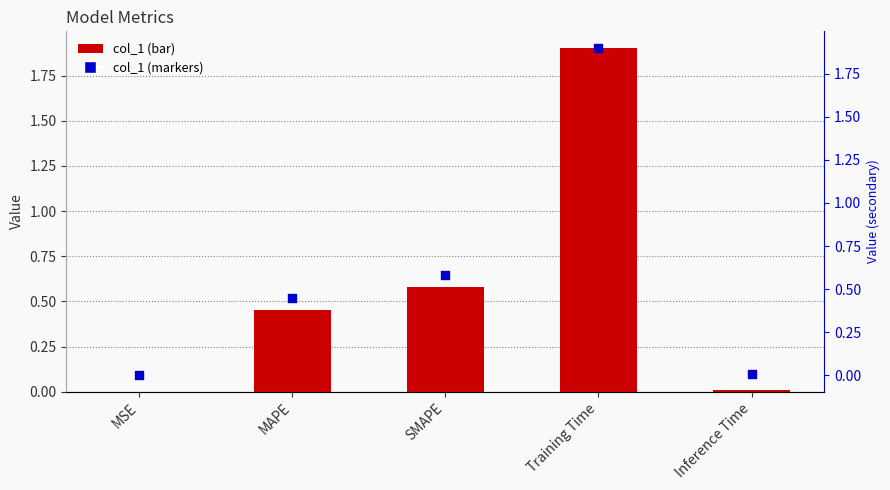

At how many categories does at least one series exceed 1?

1